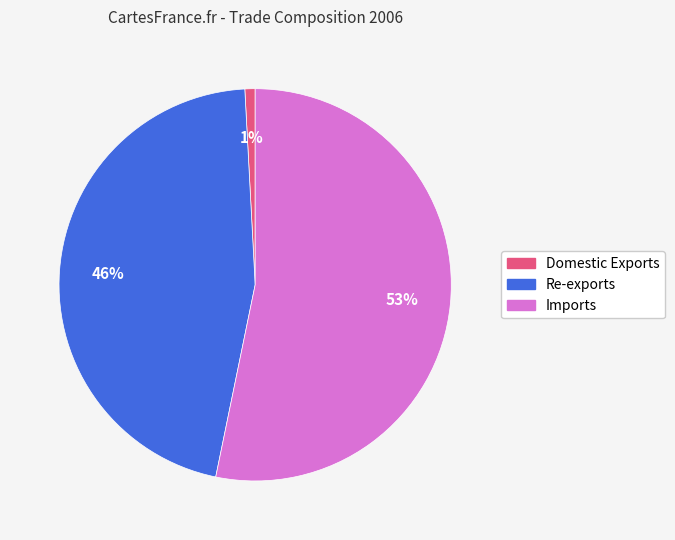

Approximately how many times larger is the value at Re-exports compared to Imports?

0.9